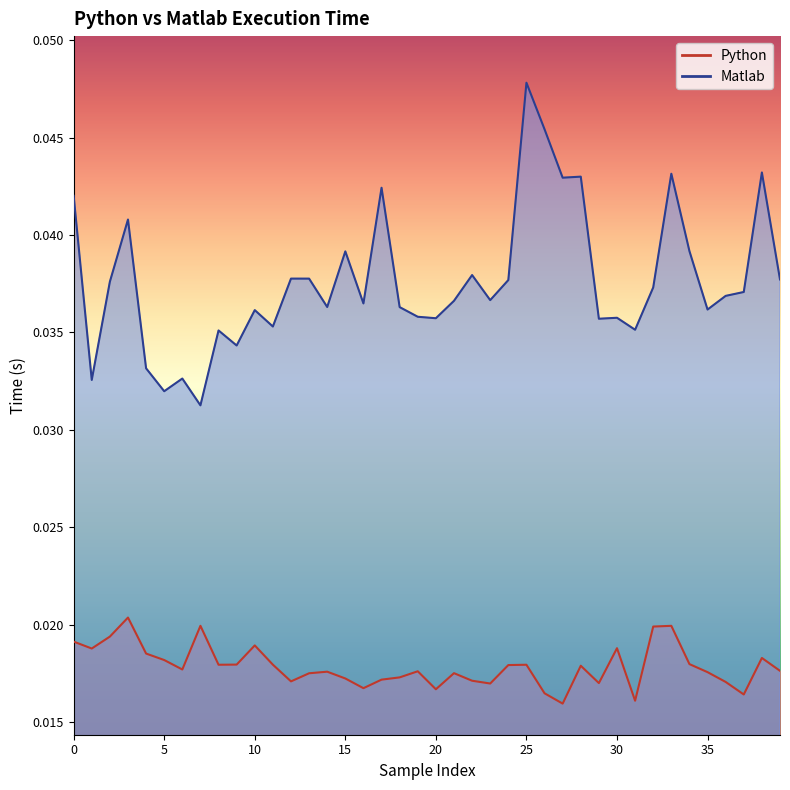

Rank the series by their average value, from lowest to highest.

Python, Matlab